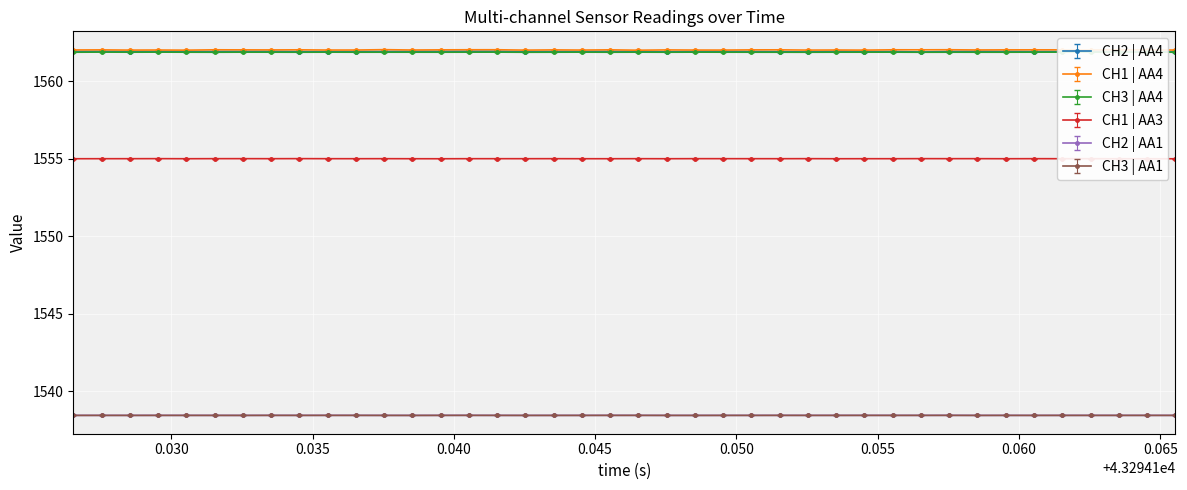

Is this an area chart (filled region under the line)?

No